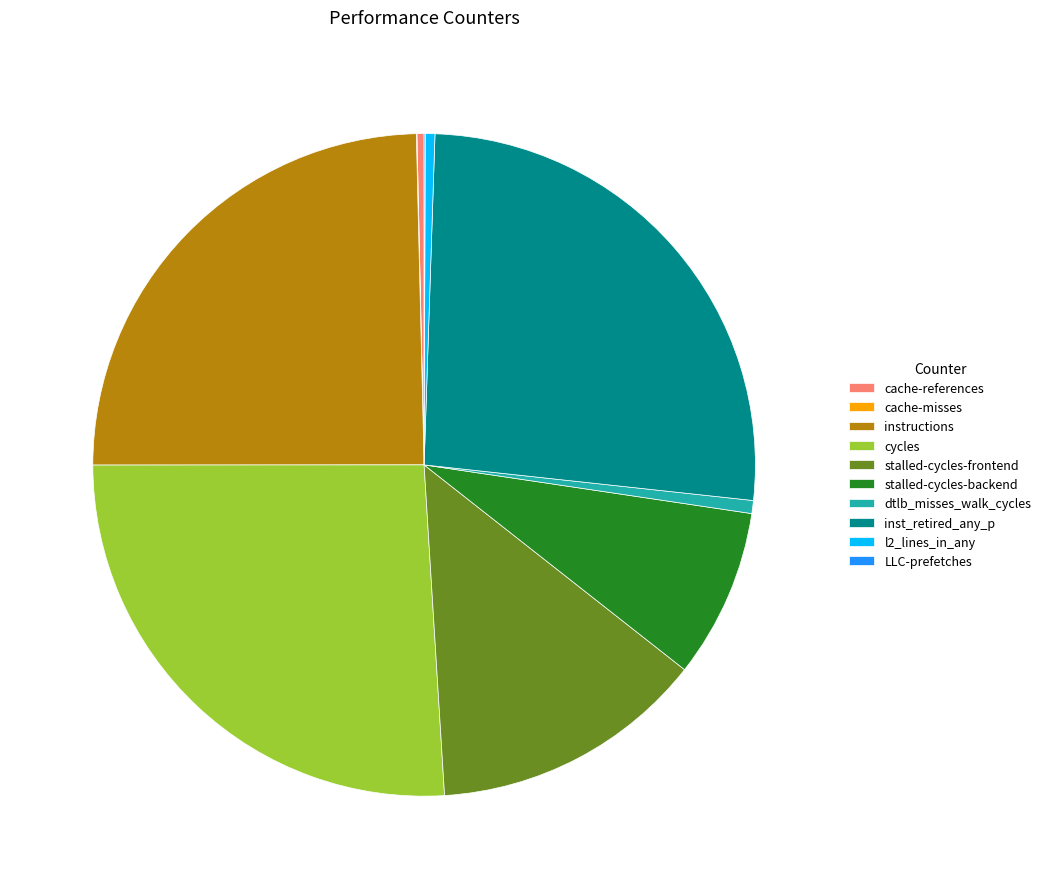

Is there a majority slice in this chart?

No